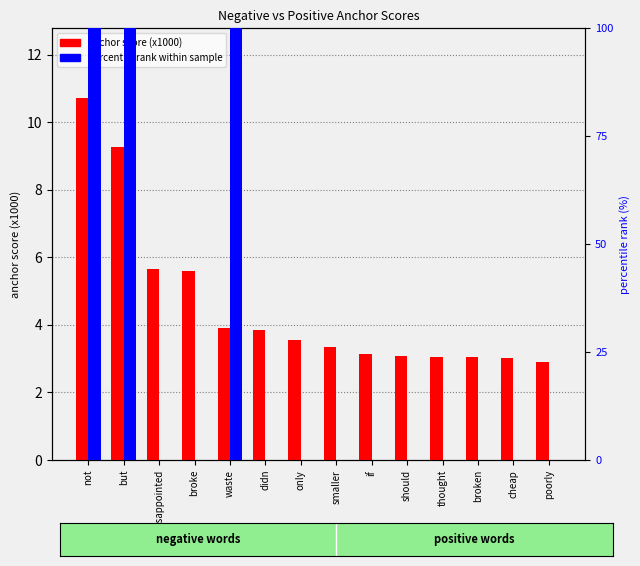

Is it true that negative anchor score (x1000) equals 4.8 at if?

False